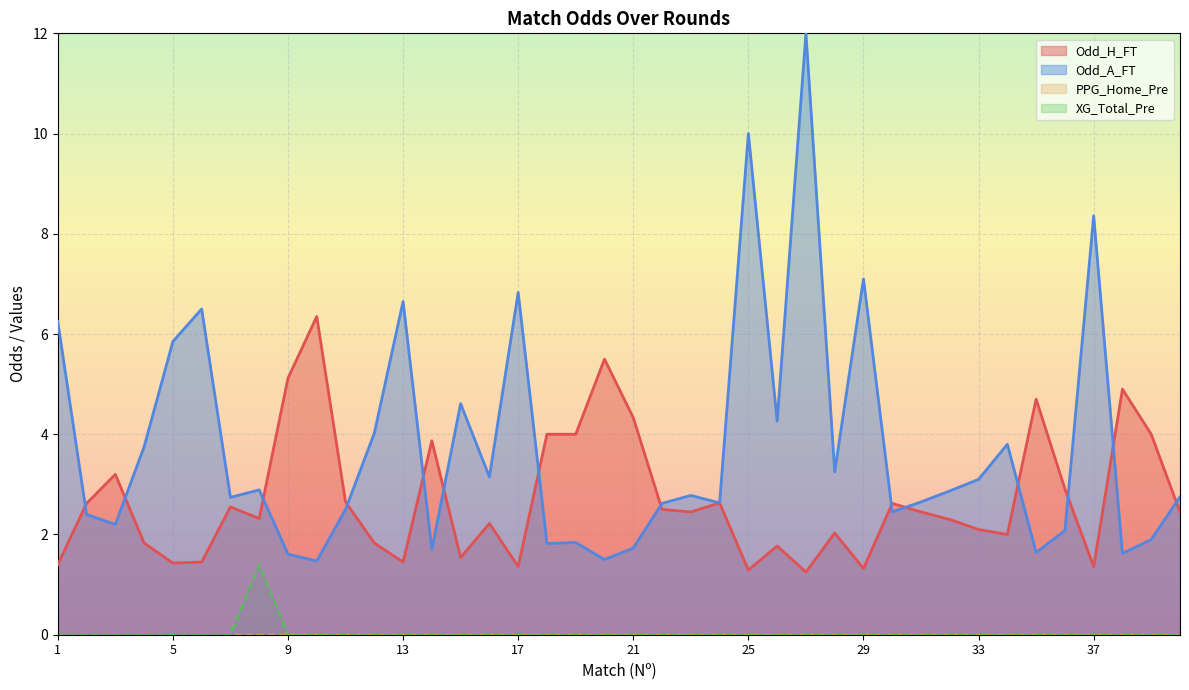

How many lines are shown in the chart?

4